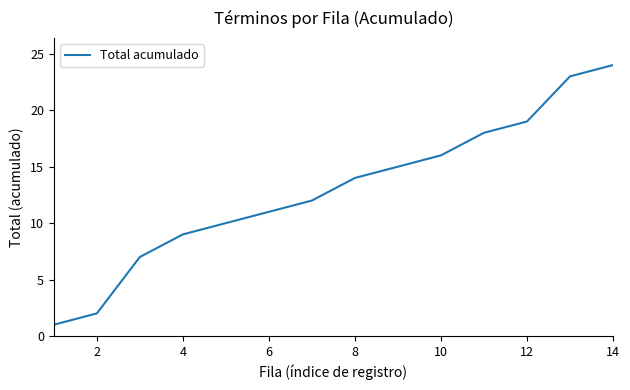

How many lines are shown in the chart?

1